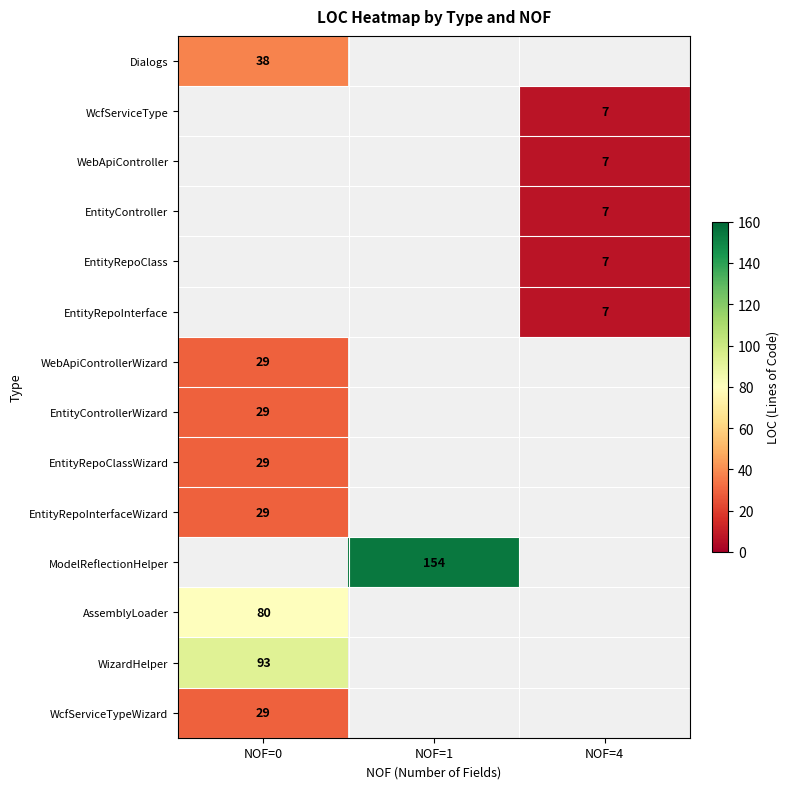

The EntityControllerWizard series shows 20 at NOF=0. True or false?

False